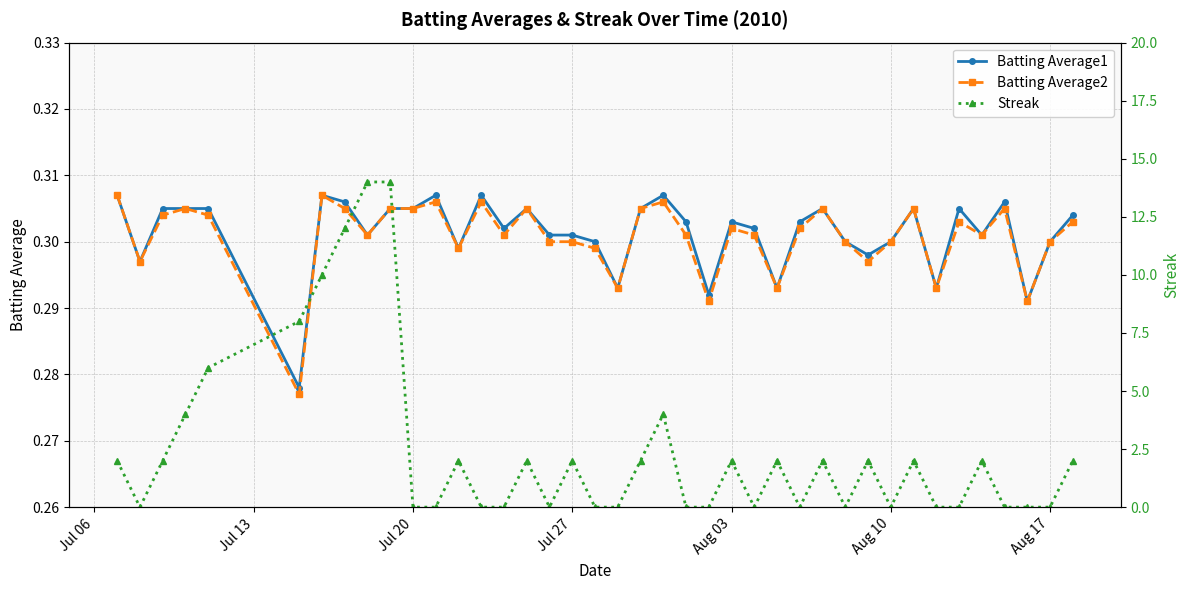

How many Batting Average1 values are between 0 and 1?

40